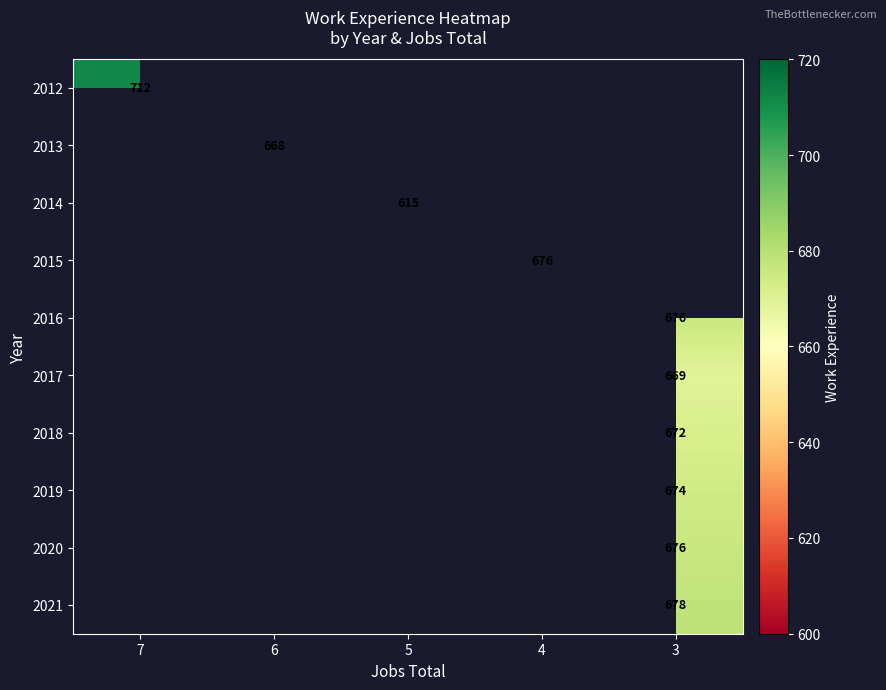

Count the number of data series in this chart.

10